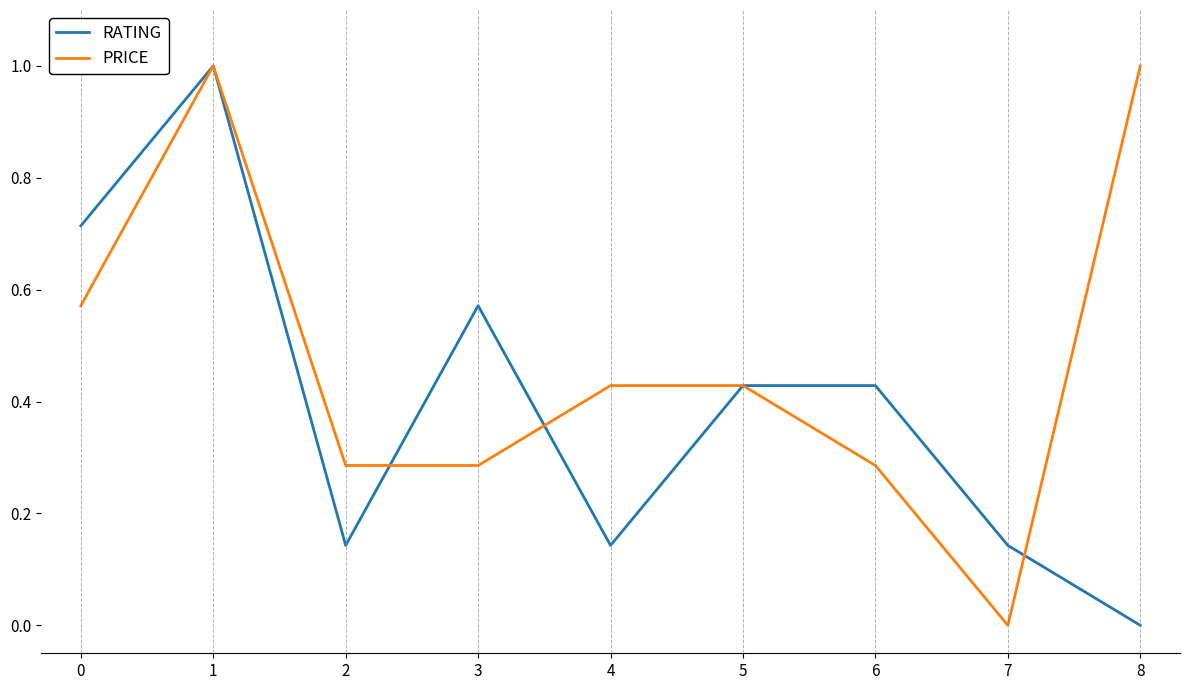

After their last crossing, which series has the higher values: PRICE or RATING?

PRICE